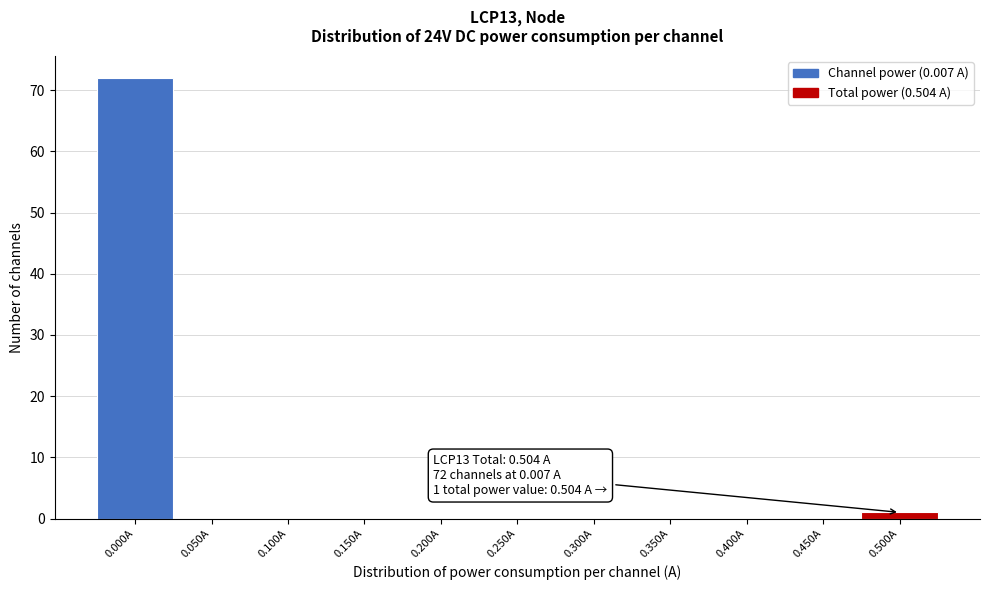

Reading left to right, extract all data points from this chart.

0.000A=72	0.050A=0	0.100A=0	0.150A=0	0.200A=0	0.250A=0	0.300A=0	0.350A=0	0.400A=0	0.450A=0	0.500A=1